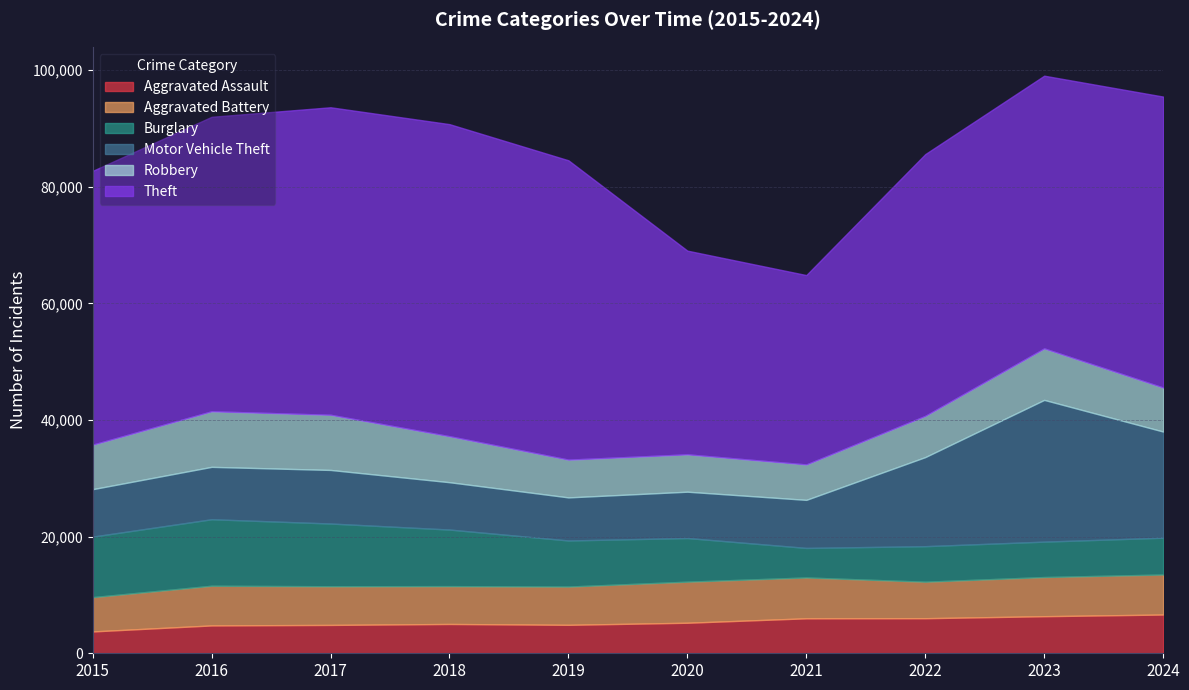

The value of Aggravated Assault at 2022 is 3496. True or false?

False